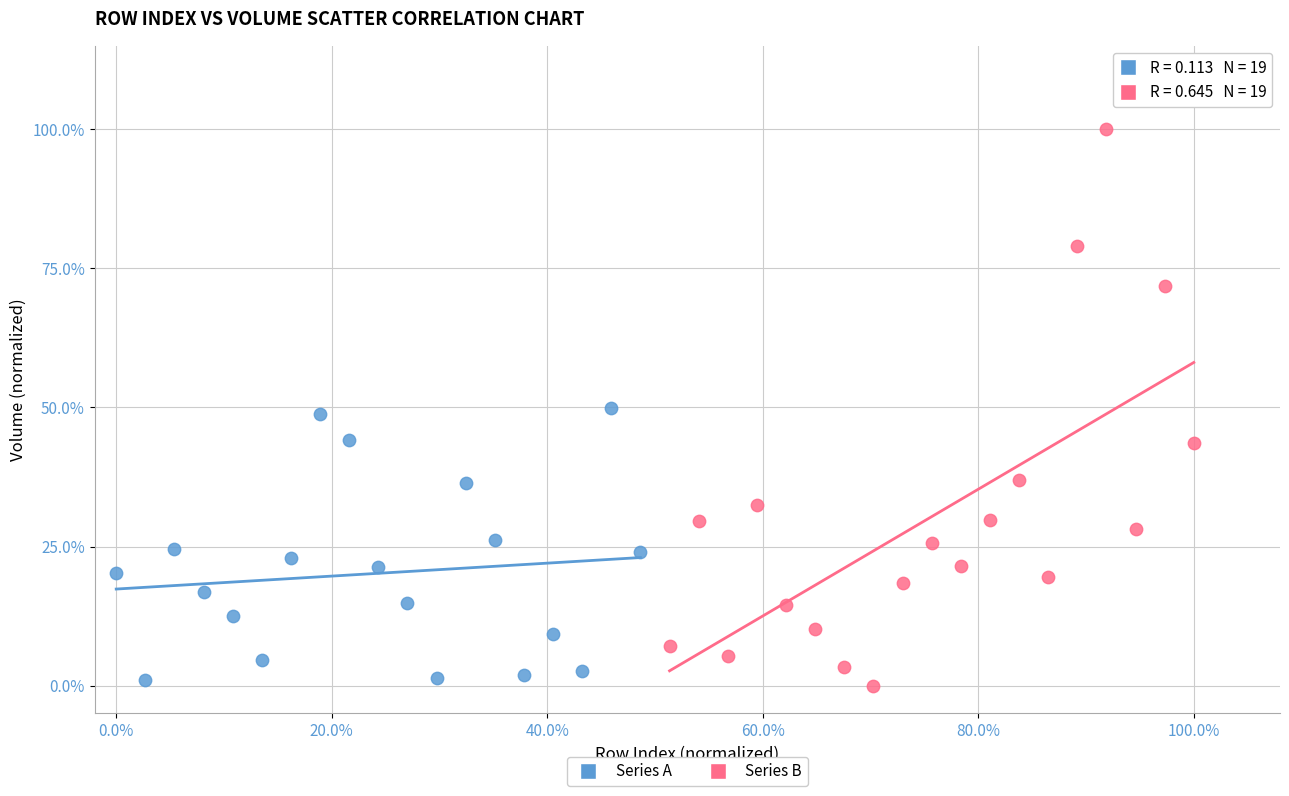

Which series has the largest Y range (max minus min)?

Series B